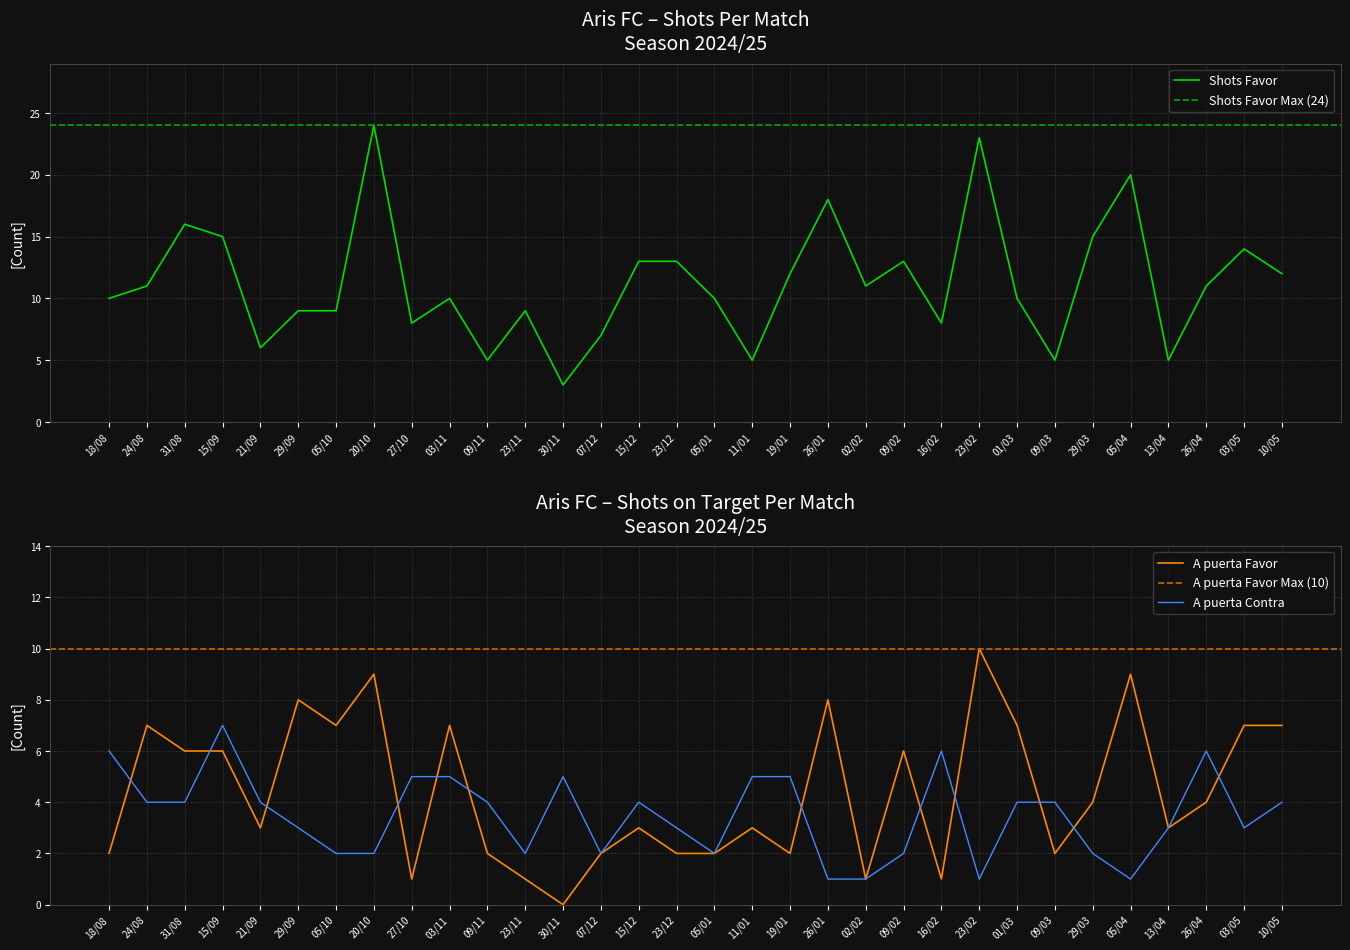

Which category has the highest value in the A puerta Contra series?

15/09